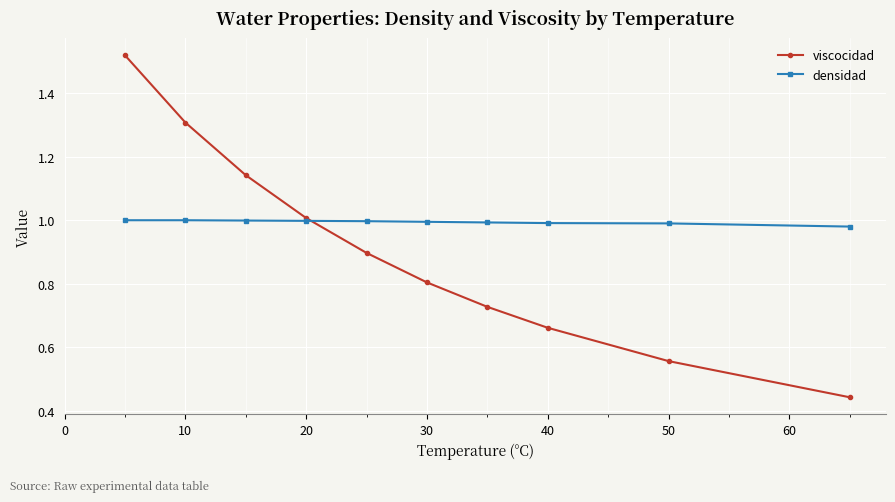

Which series has the widest spread of values?

viscocidad